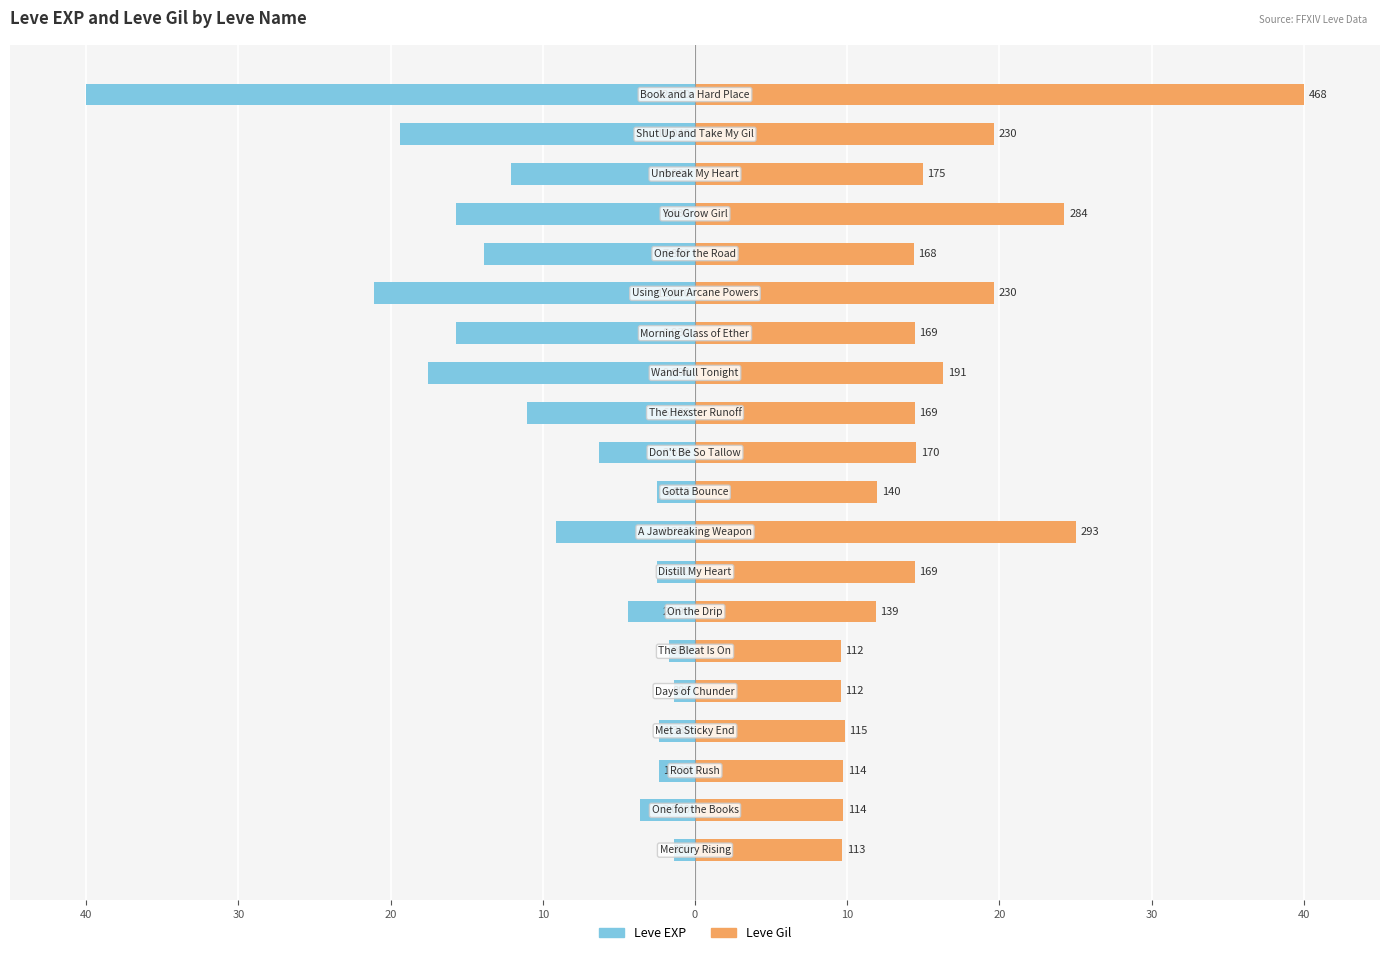

Is it true that Leve EXP equals -2.5 at 9?

True